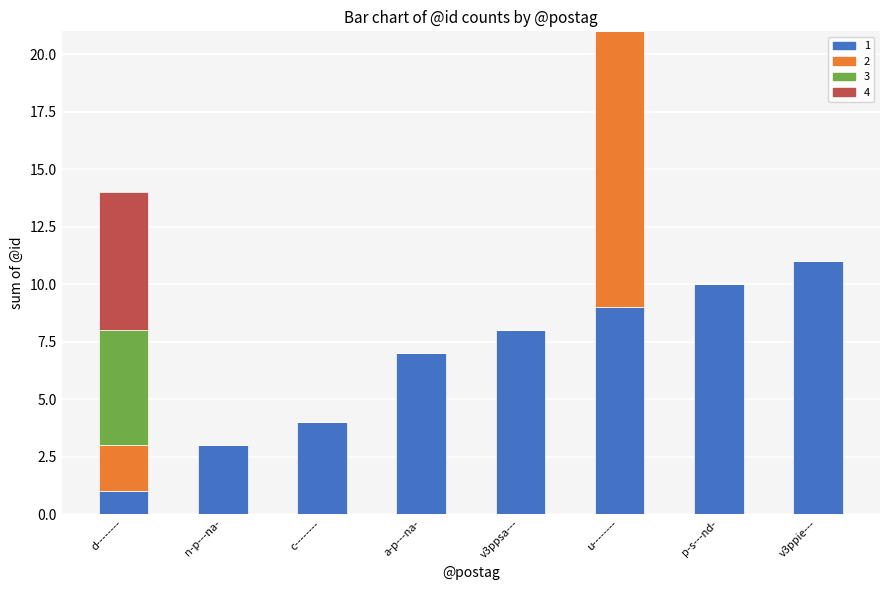

What is the total value across all series at u--------?

21